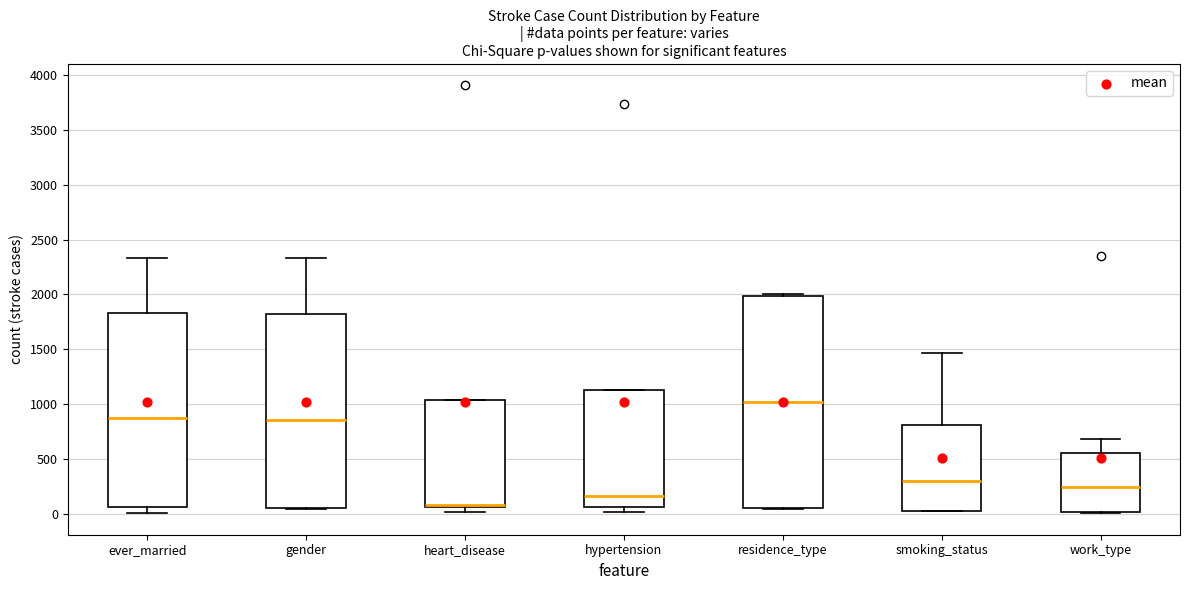

Reading left to right, read every box against the y-axis: the position of its median line, the range the box covers, and the ends of its whiskers. The values are not printed on the chart, so give them approximately, as read against the axis.

ever_married: median 850, box 50 to 1850, whiskers 0 to 2350
gender: median 850, box 50 to 1850, whiskers 50 to 2350
heart_disease: median 100, box 50 to 1050, whiskers 0 to 1050
hypertension: median 150, box 50 to 1100, whiskers 0 to 1100
residence_type: median 1000, box 50 to 2000, whiskers 50 to 2000 (just above the box's upper edge)
smoking_status: median 300, box 0 to 800, whiskers 0 to 1450
work_type: median 250, box 0 to 550, whiskers 0 to 700